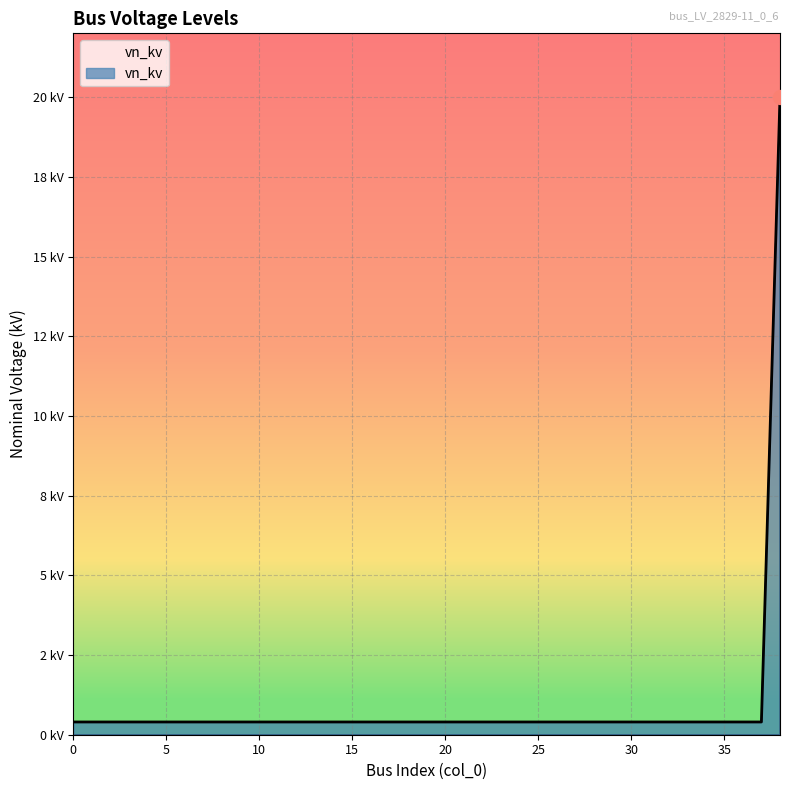

Reading left to right, what are all the values shown in this chart?

0=0.4	1=0.4	2=0.4	3=0.4	4=0.4	5=0.4	6=0.4	7=0.4	8=0.4	9=0.4	10=0.4	11=0.4	12=0.4	13=0.4	14=0.4	15=0.4	16=0.4	17=0.4	18=0.4	19=0.4	20=0.4	21=0.4	22=0.4	23=0.4	24=0.4	25=0.4	26=0.4	27=0.4	28=0.4	29=0.4	30=0.4	31=0.4	32=0.4	33=0.4	34=0.4	35=0.4	36=0.4	37=0.4	38=20.0